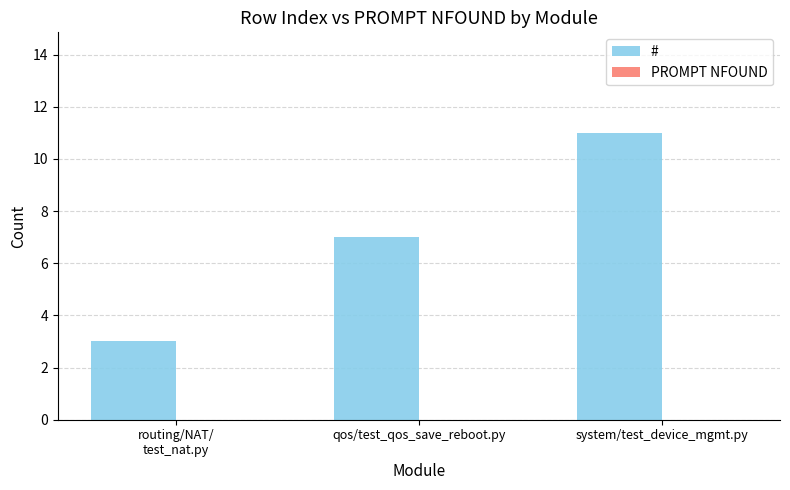

Reading left to right, what are all the values shown in this chart?

3	7	11